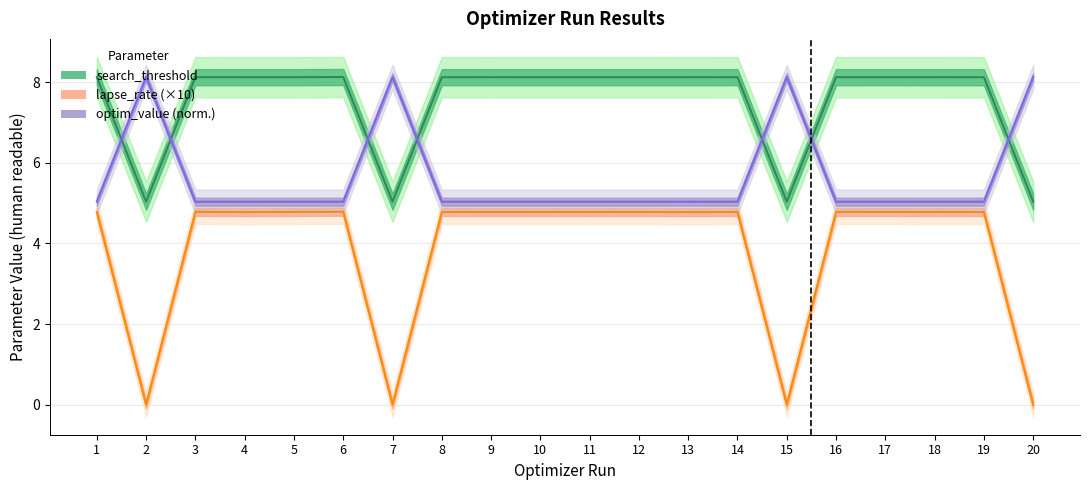

Between which two adjacent categories do optim_value (line) and search_threshold (line) first intersect?

1 and 2